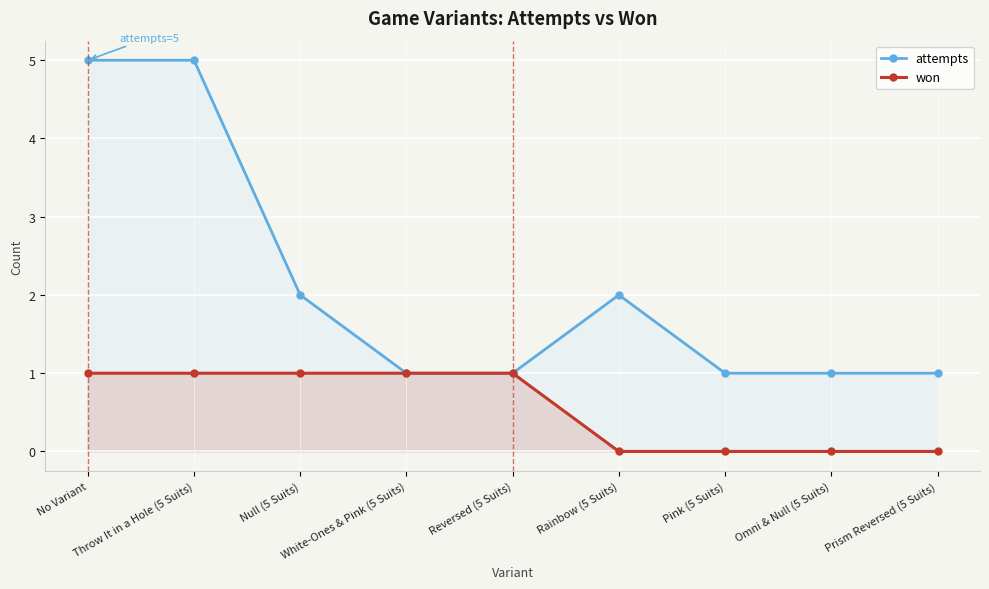

At which category is the sum across all series the highest?

No Variant